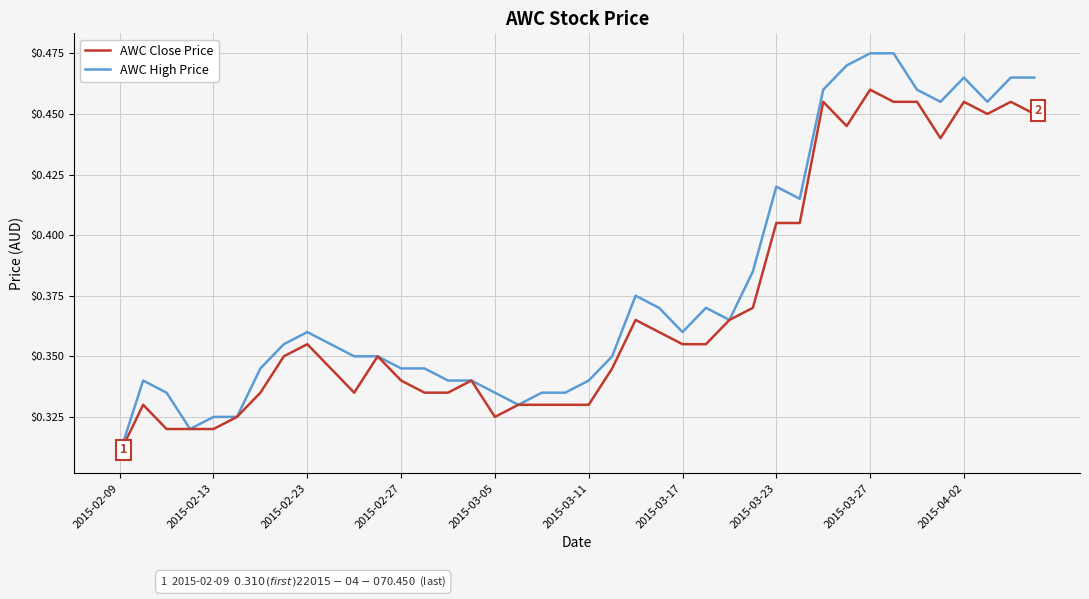

Rank the series by their average value, from highest to lowest.

AWC High Price, AWC Close Price